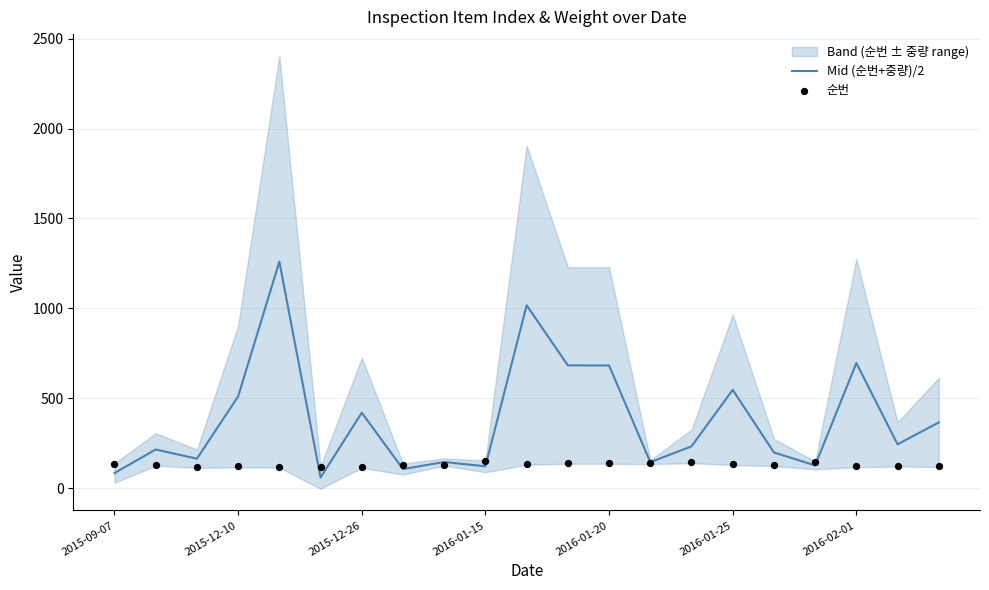

Which series has the largest total across all categories?

Mid (순번+중량)/2